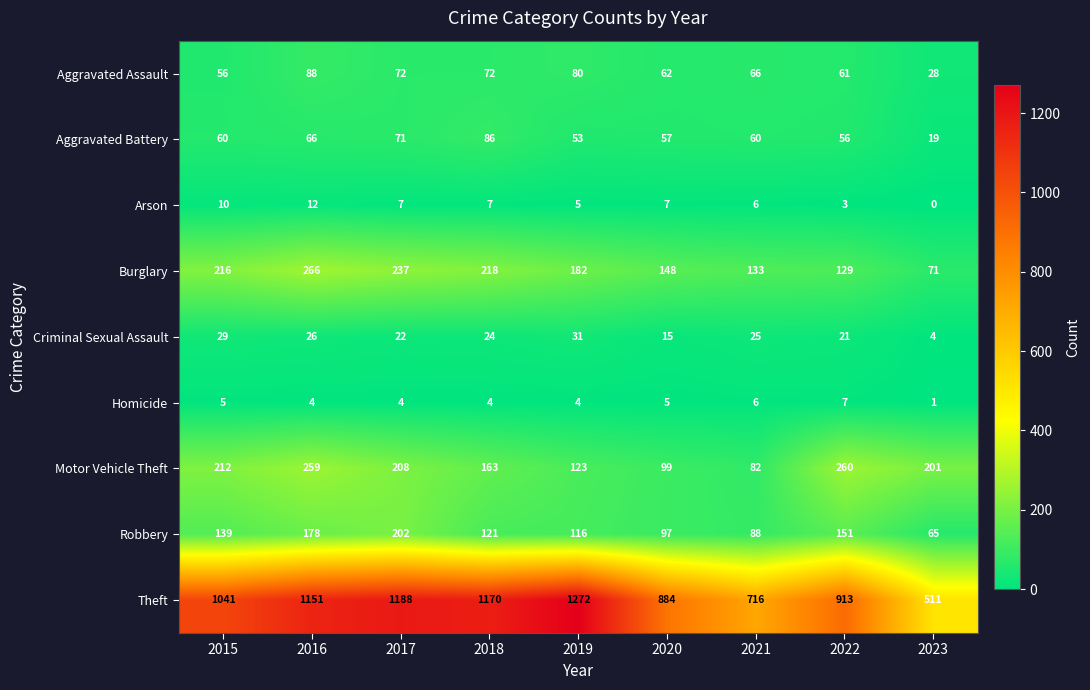

The value of Homicide at 2017 is 6. True or false?

False